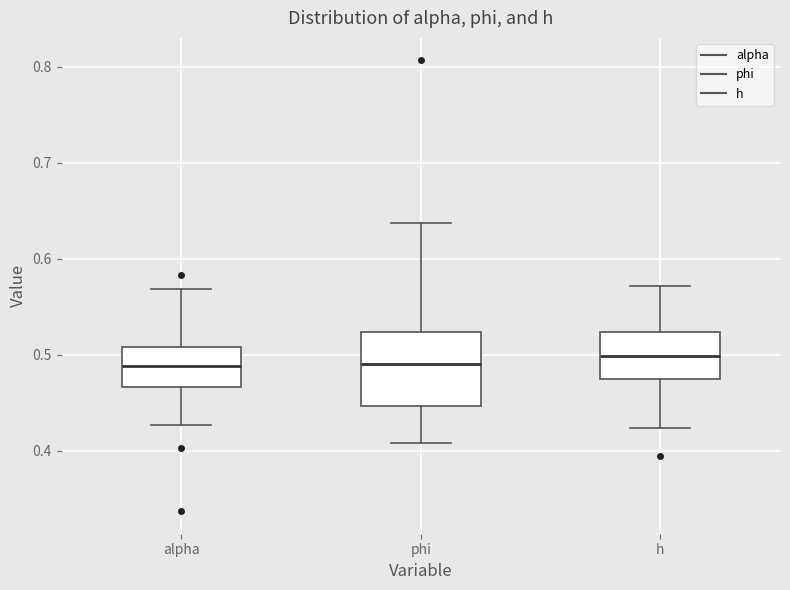

Reading left to right, transcribe this box plot: for each box, give where its median line is, the range the box spans, and where its two whiskers end, as read against the y-axis. The values are not printed on the chart, so give them approximately, as read against the axis.

alpha: median 0.49, box 0.47 to 0.51, whiskers 0.43 to 0.57
phi: median 0.49, box 0.45 to 0.52, whiskers 0.41 to 0.64
h: median 0.50, box 0.47 to 0.52, whiskers 0.42 to 0.57